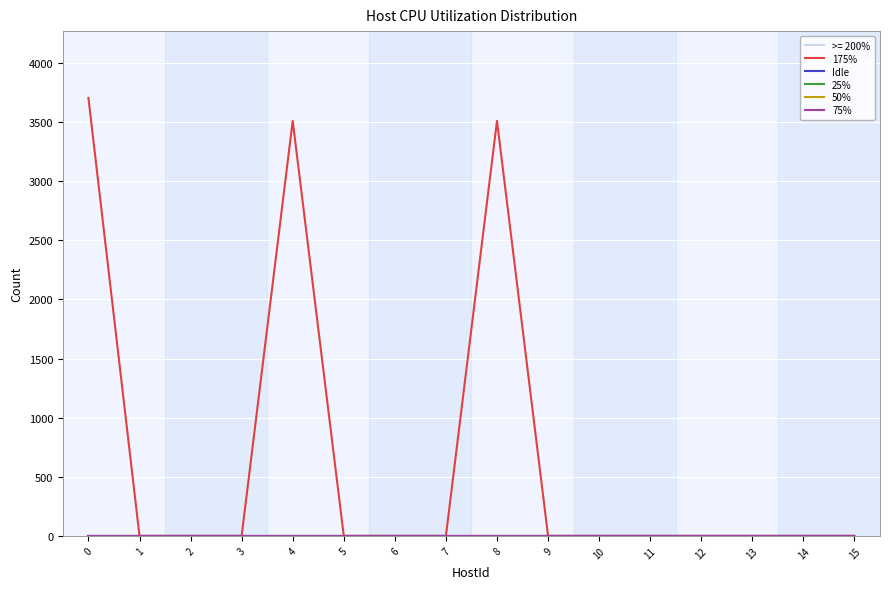

Is this an area chart (filled region under the line)?

No